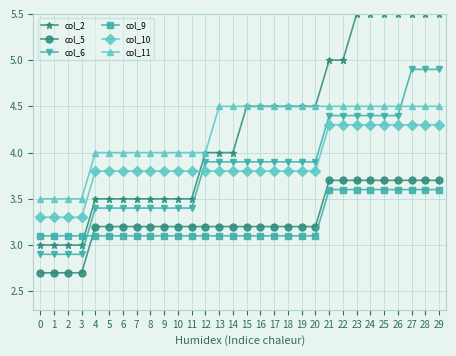

What is the spread (max minus min) of values at 2?

0.8